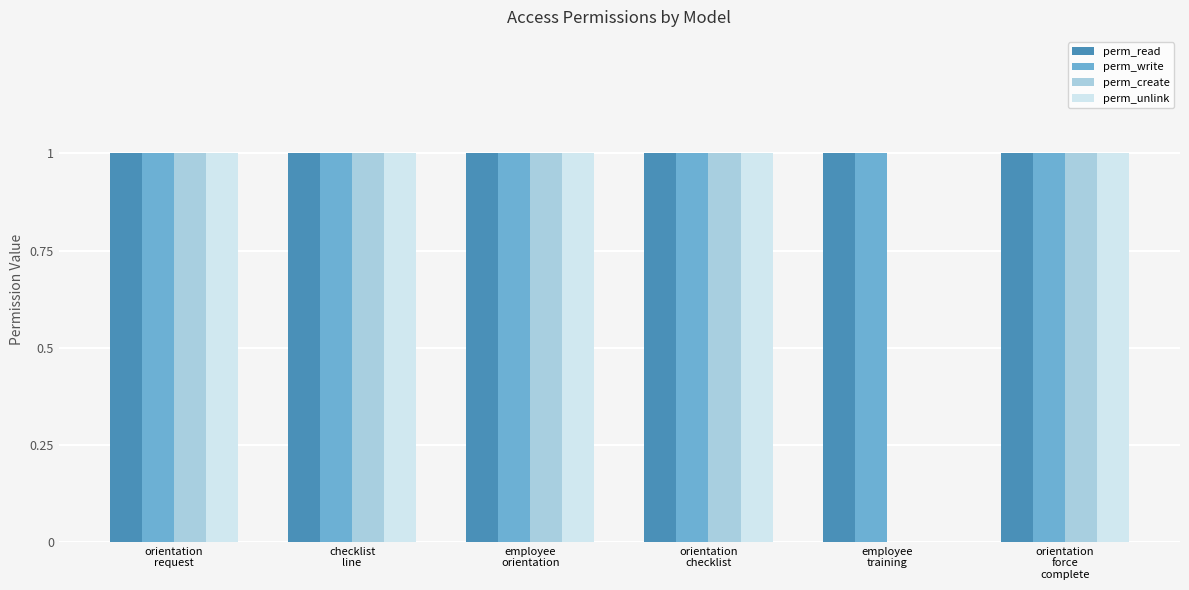

What is the sum of all perm_create values?

5